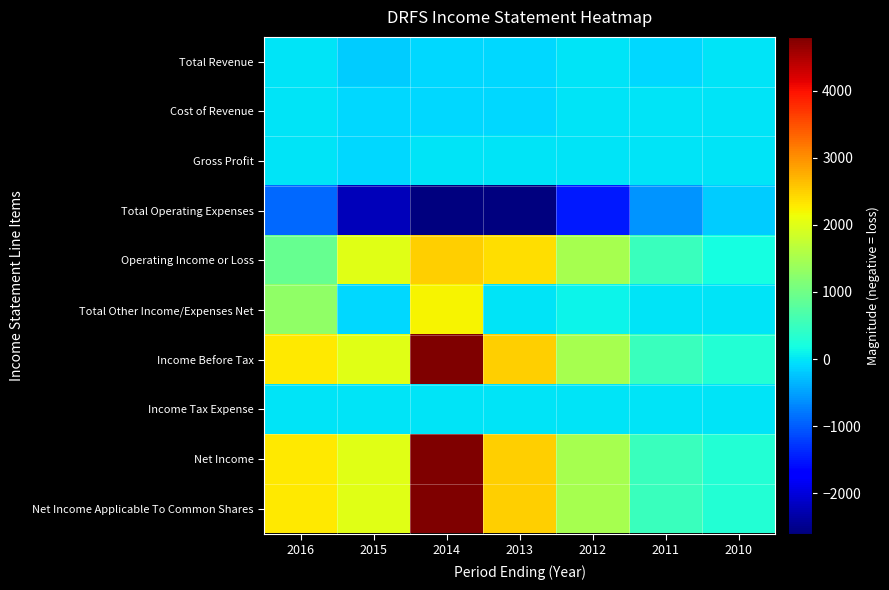

Which series has the widest spread of values?

Income Before Tax